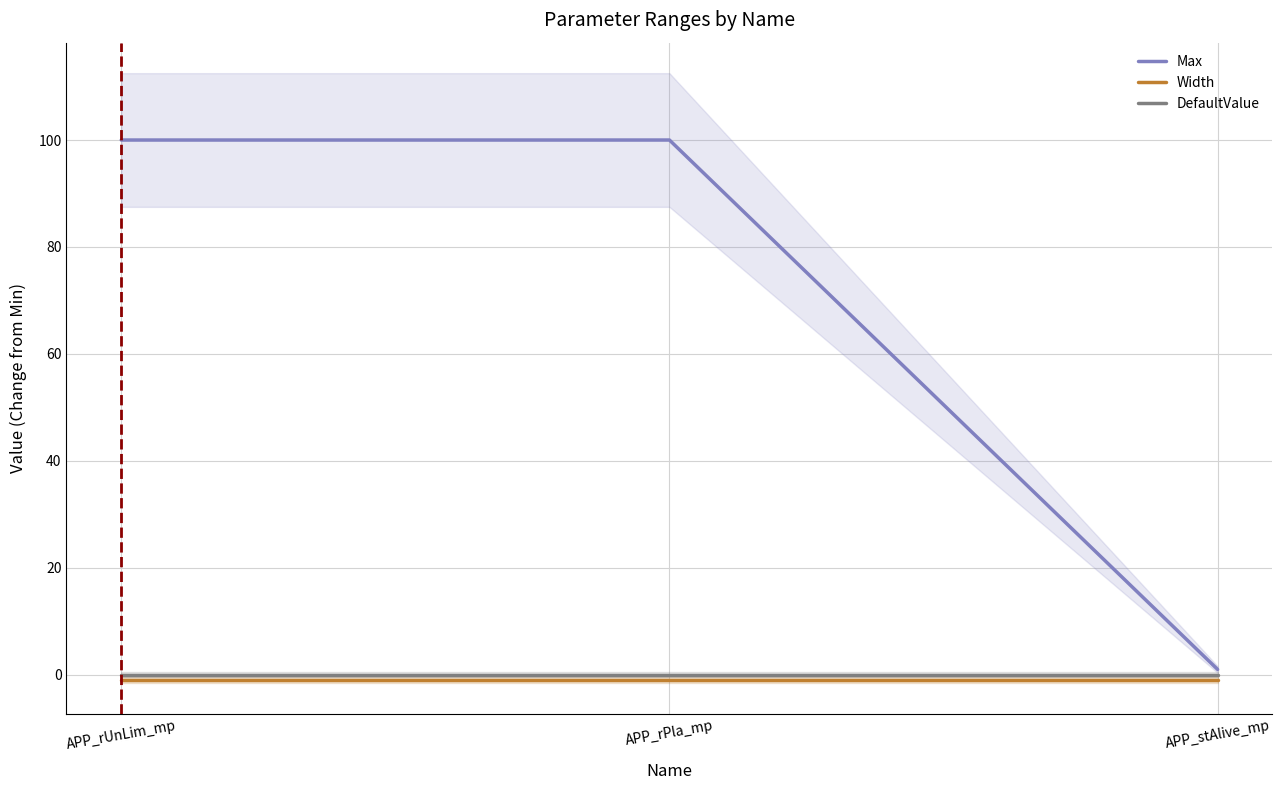

What are all the series names shown in the legend?

Max, Width, DefaultValue